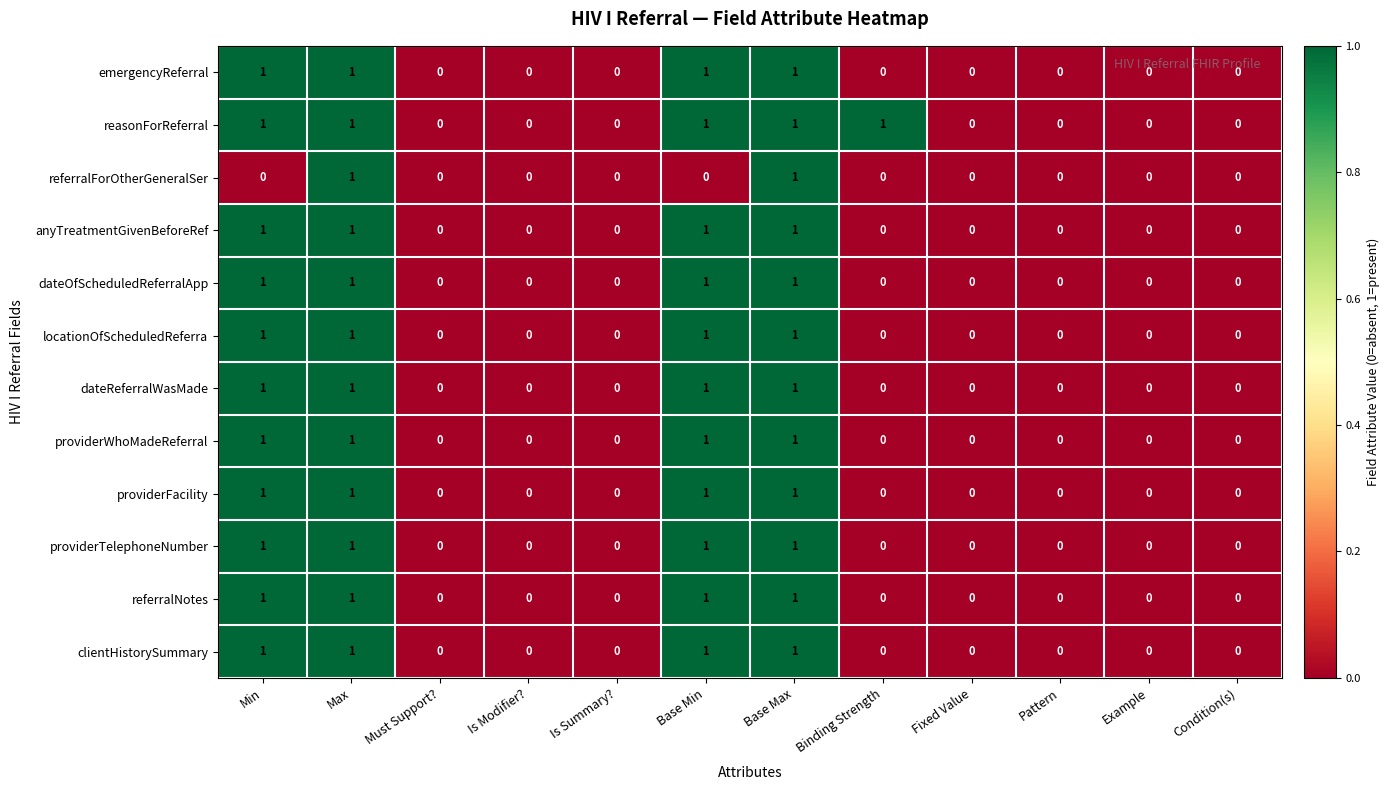

The value of providerFacility at Binding Strength is 0. True or false?

True